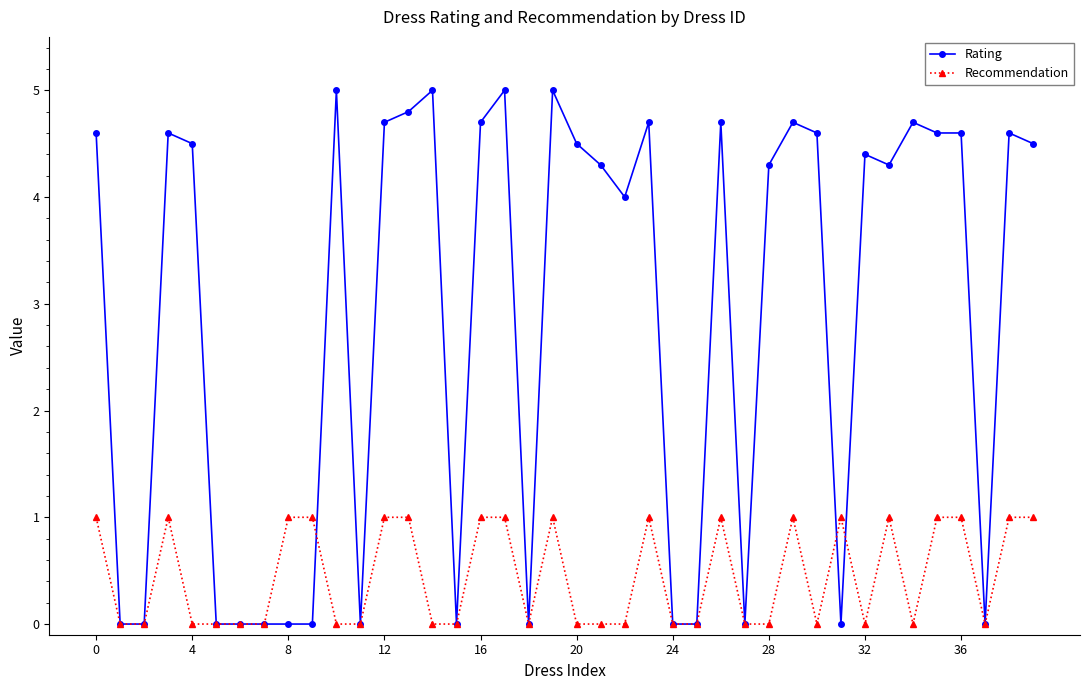

Which series has the largest range (max minus min)?

Rating